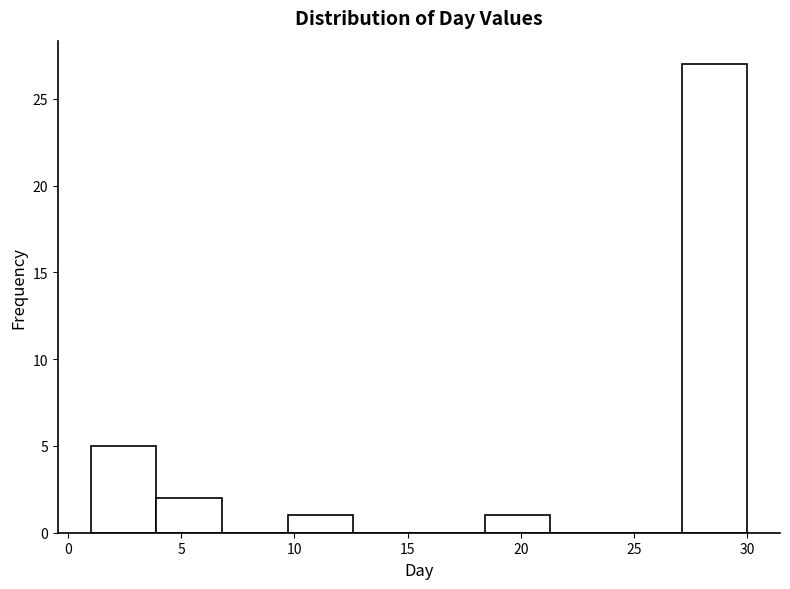

Reading left to right, list every bar in this chart as the range it spans on the x-axis followed by its height. Neither the bar edges nor the heights are printed on the chart, so give them approximately, as read against the axes.

1.0 to 3.9: 5
3.9 to 6.8: 2
6.8 to 9.7: 0
9.7 to 12.6: 1
12.6 to 15.5: 0
15.5 to 18.4: 0
18.4 to 21.3: 1
21.3 to 24.2: 0
24.2 to 27.1: 0
27.1 to 30.0: 27